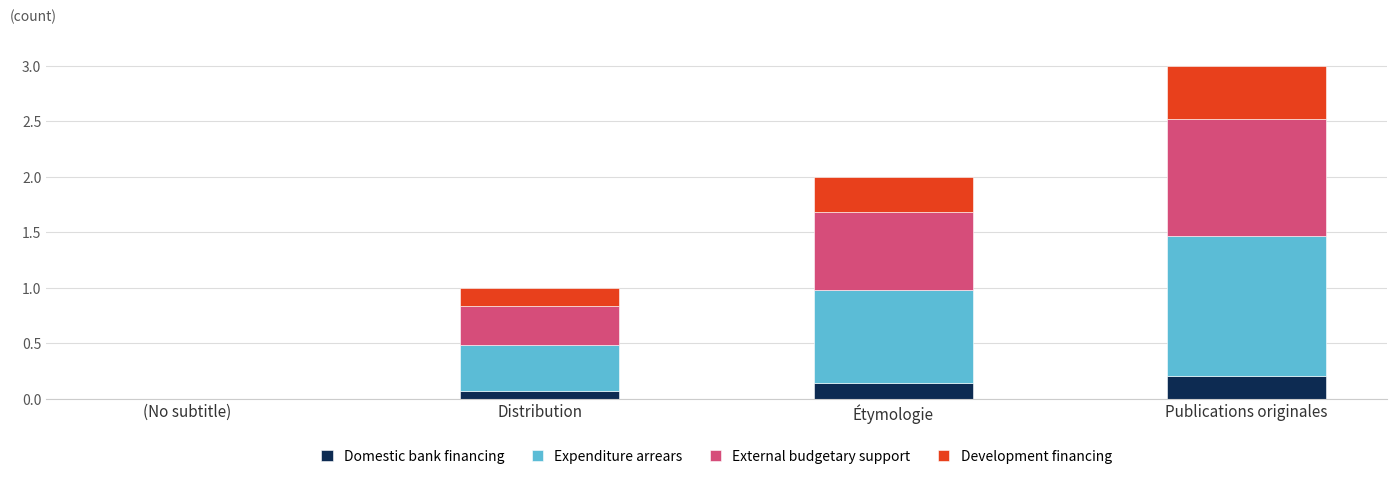

At which category is the sum across all series the highest?

Publications originales